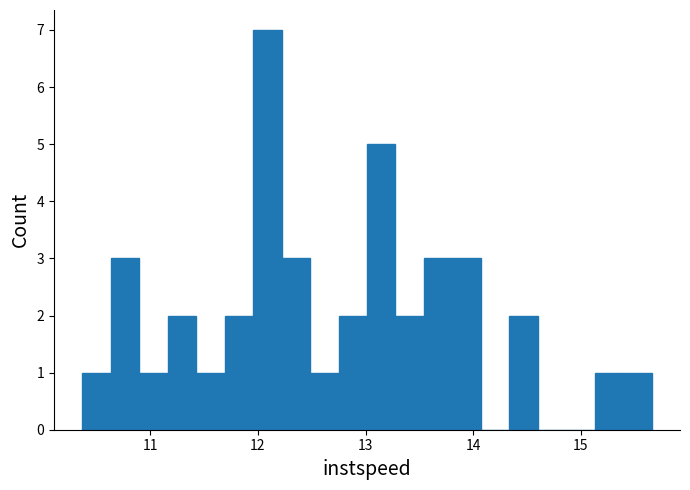

Around what value on the x-axis is the tallest bar? Give the approximate position of its centre, as read against the axis.

12.1